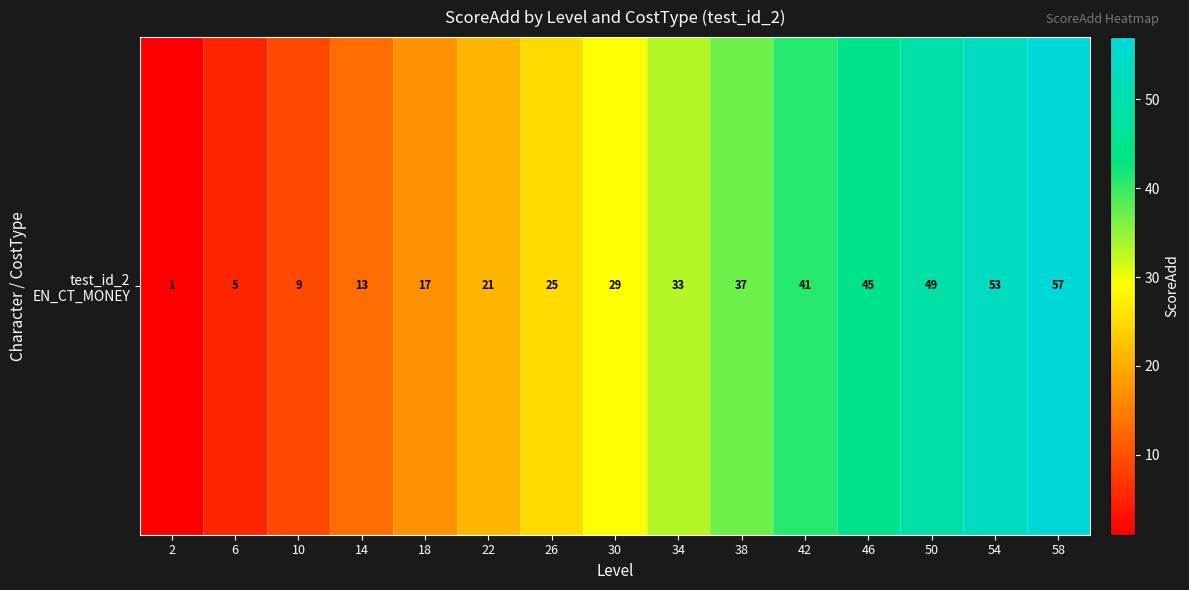

What is the sum of the values at 22 and 34?

54